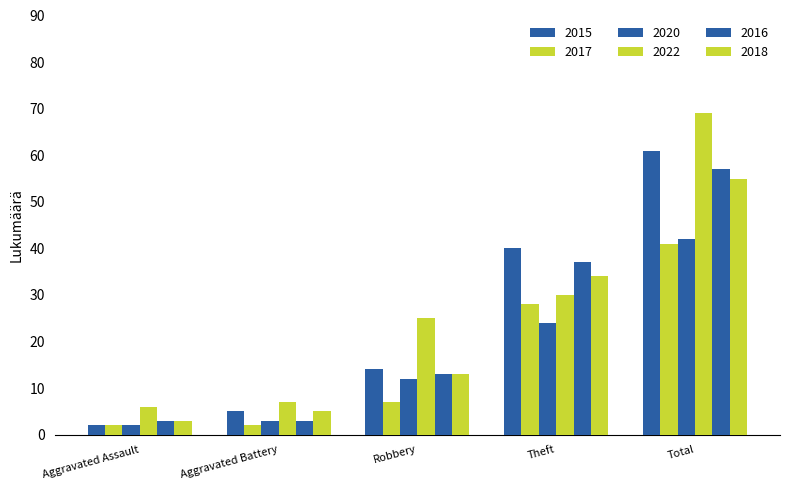

Reading left to right, extract all data points from this chart.

2015: Aggravated Assault=2	Aggravated Battery=5	Robbery=14	Theft=40	Total=61
2017: Aggravated Assault=2	Aggravated Battery=2	Robbery=7	Theft=28	Total=41
2020: Aggravated Assault=2	Aggravated Battery=3	Robbery=12	Theft=24	Total=42
2022: Aggravated Assault=6	Aggravated Battery=7	Robbery=25	Theft=30	Total=69
2016: Aggravated Assault=3	Aggravated Battery=3	Robbery=13	Theft=37	Total=57
2018: Aggravated Assault=3	Aggravated Battery=5	Robbery=13	Theft=34	Total=55